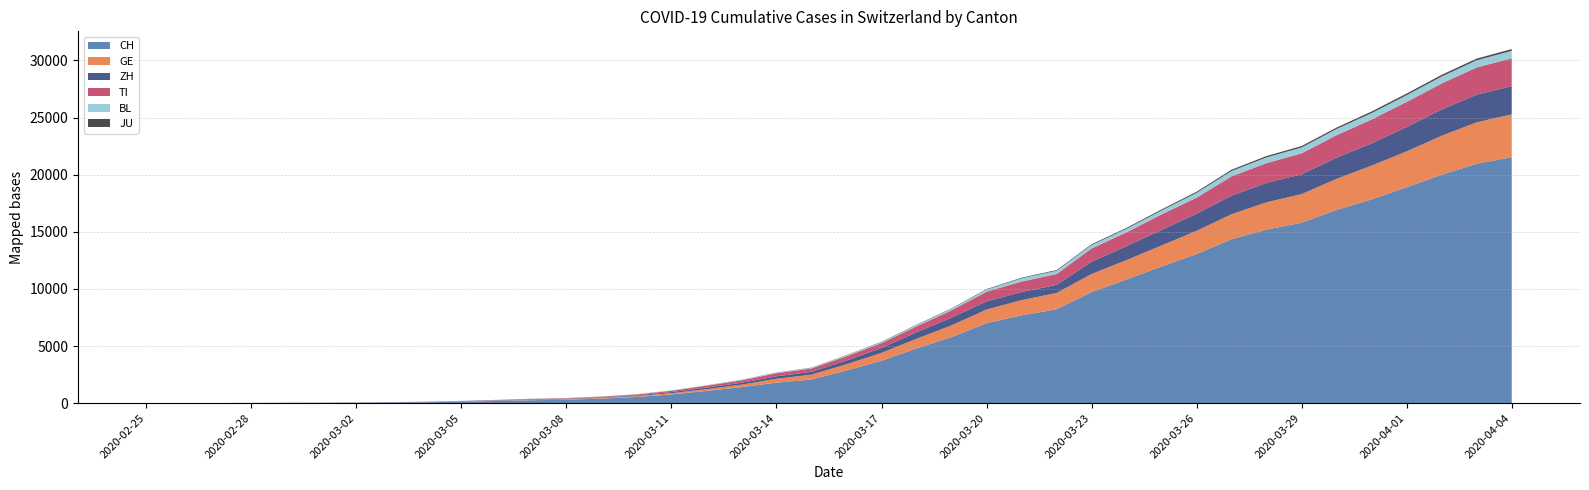

Reading left to right, list all the values displayed in this chart.

CH: 0	2	6	13	23	29	40	59	83	125	197	257	303	396	542	766	1072	1398	1795	2072	2864	3710	4793	5781	7005	7686	8217	9725	10829	11968	13052	14354	15193	15796	16918	17837	18903	19992	20960	21530
GE: 0	1	1	4	8	9	10	13	14	17	25	38	40	56	76	109	150	222	340	423	544	692	848	1027	1194	1331	1430	1582	1699	1837	2033	2190	2393	2505	2721	2958	3137	3420	3621	3753
ZH: 0	0	2	2	6	7	10	13	15	23	29	34	40	49	62	101	140	163	218	250	326	429	568	679	711	711	711	1073	1221	1368	1500	1627	1701	1733	1859	1947	2136	2300	2428	2461
TI: 0	1	1	1	2	2	4	8	13	25	28	41	49	61	75	108	163	206	265	293	368	426	511	638	849	916	945	1162	1209	1354	1401	1688	1727	1837	1962	2091	2195	2271	2377	2442
BL: 0	0	0	1	2	2	2	2	2	6	6	15	19	20	22	26	26	42	47	54	76	89	116	134	184	282	289	302	306	341	422	466	502	511	539	561	588	610	625	656
JU: 0	0	1	1	1	1	1	2	2	4	4	5	5	7	7	7	12	17	18	19	25	29	32	36	44	54	61	69	82	92	100	114	119	127	128	140	145	149	149	154